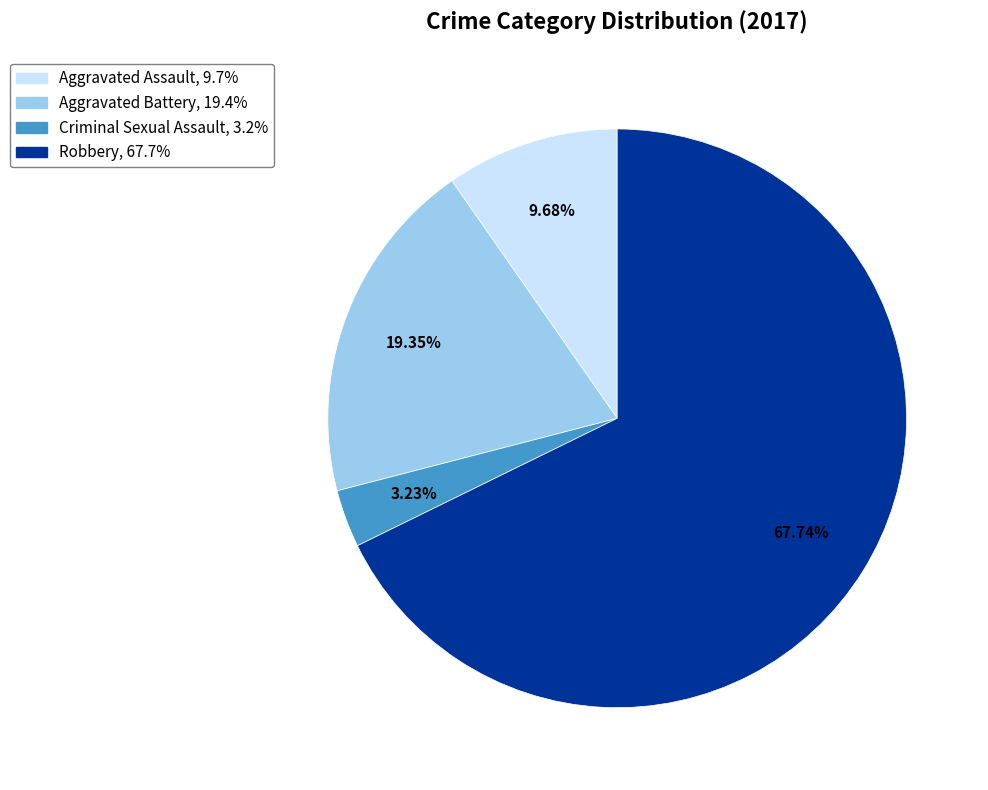

Do Criminal Sexual Assault and Robbery together represent more than half of the pie?

Yes